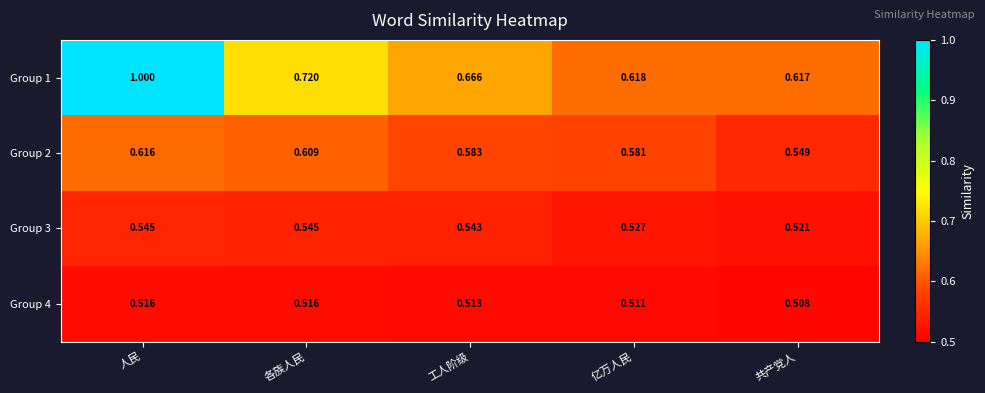

Which label corresponds to the smallest value in the chart?

共产党人